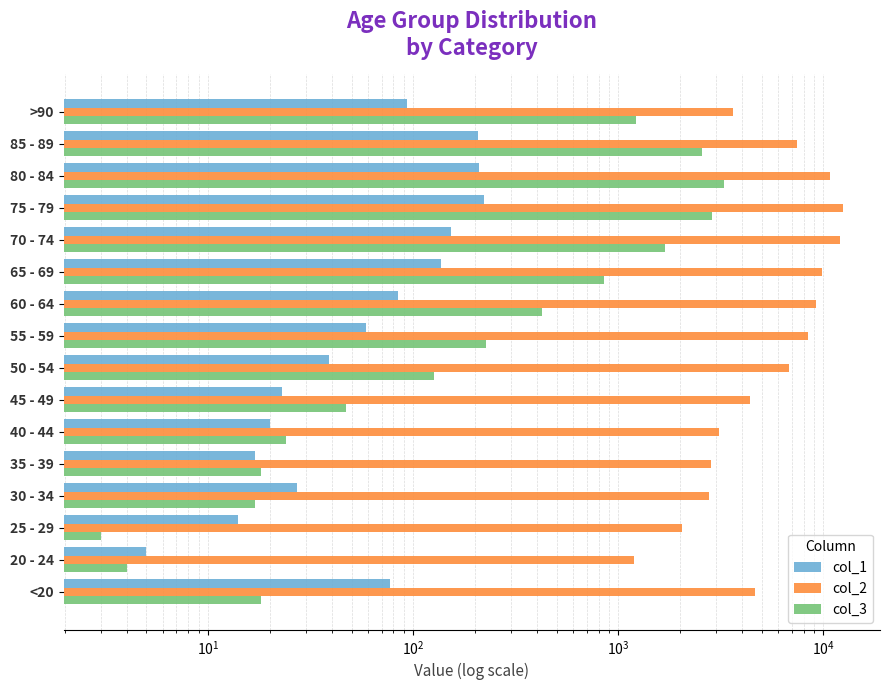

How many bars are there in total?

48